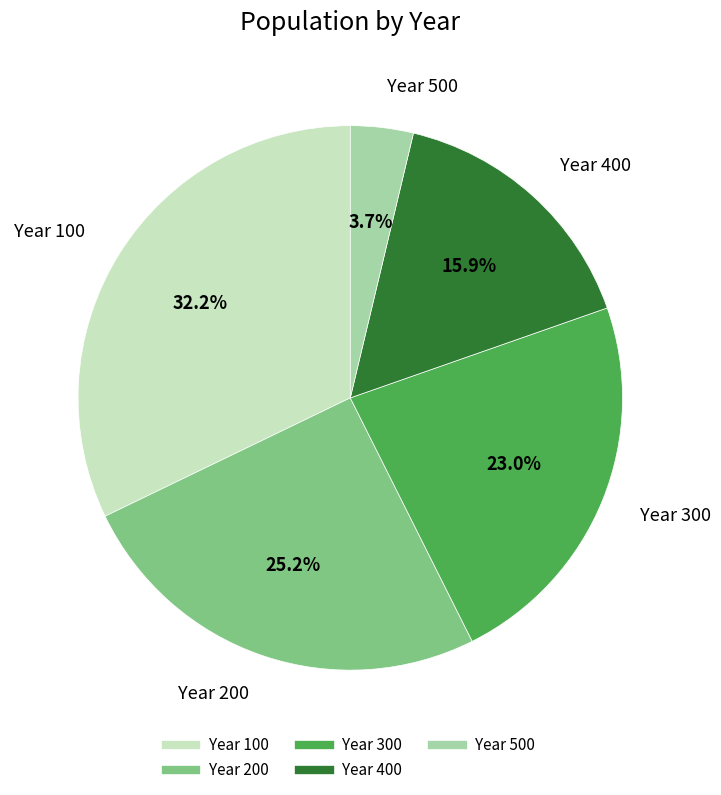

Is there a majority slice in this chart?

No